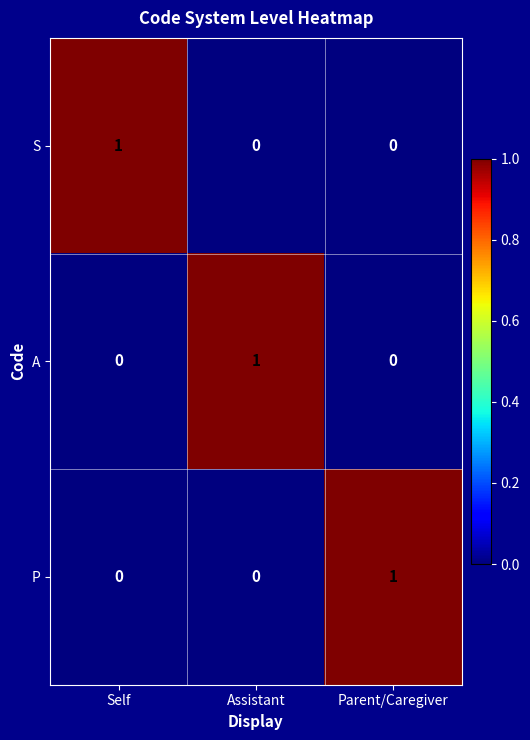

What is the difference between the highest and lowest values at Assistant?

1